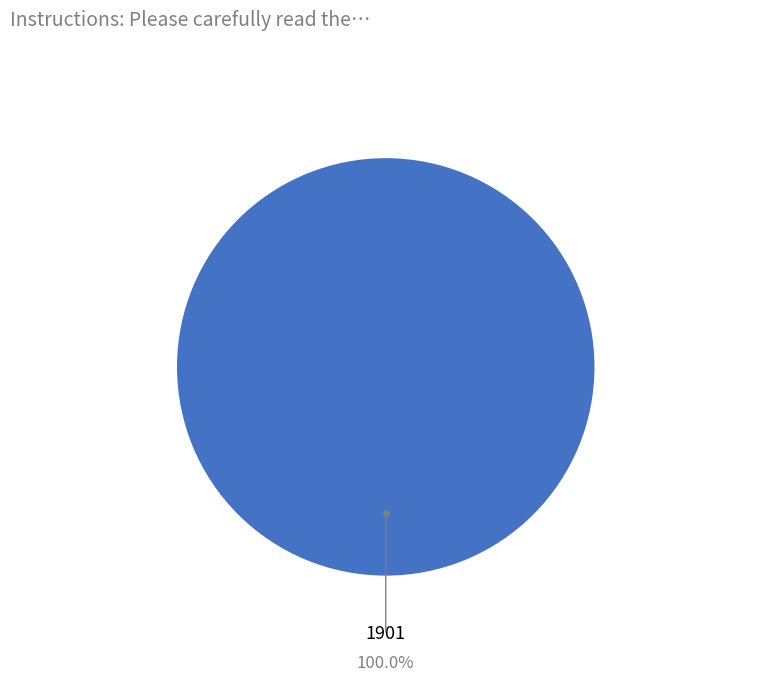

Is there a majority slice in this chart?

Yes